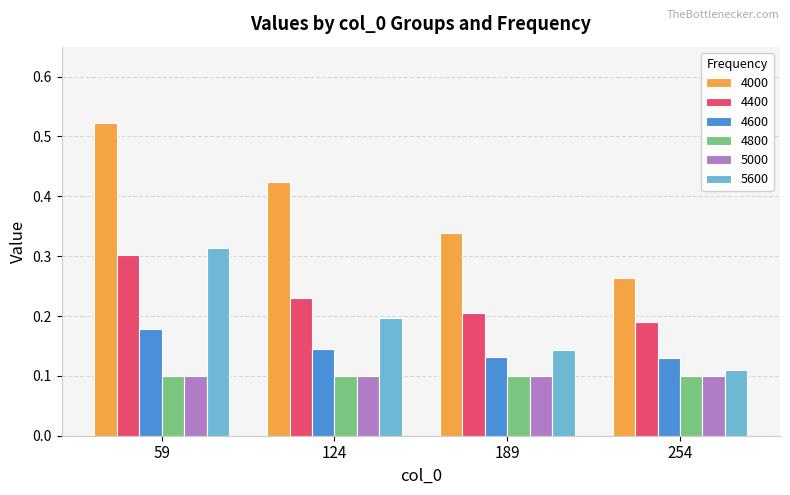

How many 4400 values are between 0 and 1?

4